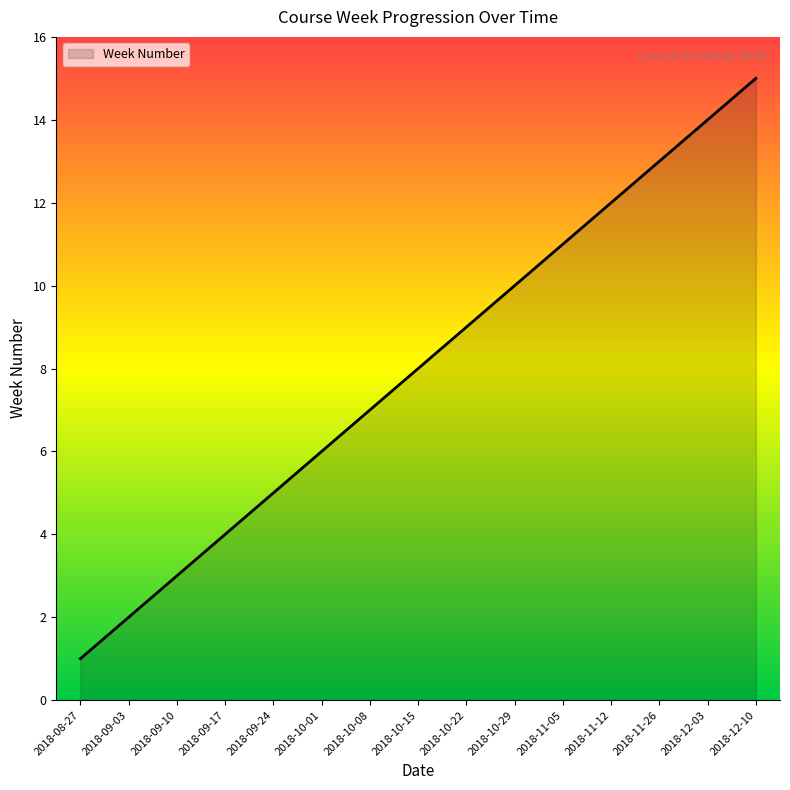

The value at 2018-09-03 is 3. True or false?

False